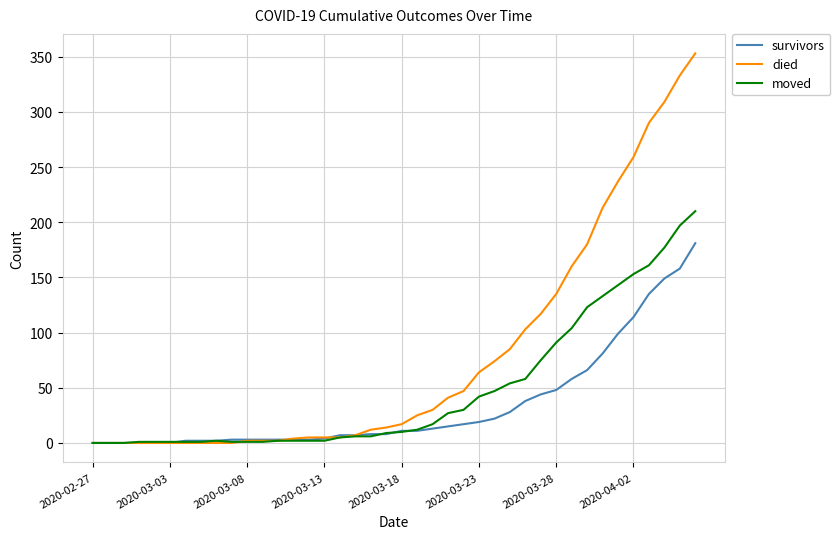

What is the maximum value for survivors?

181